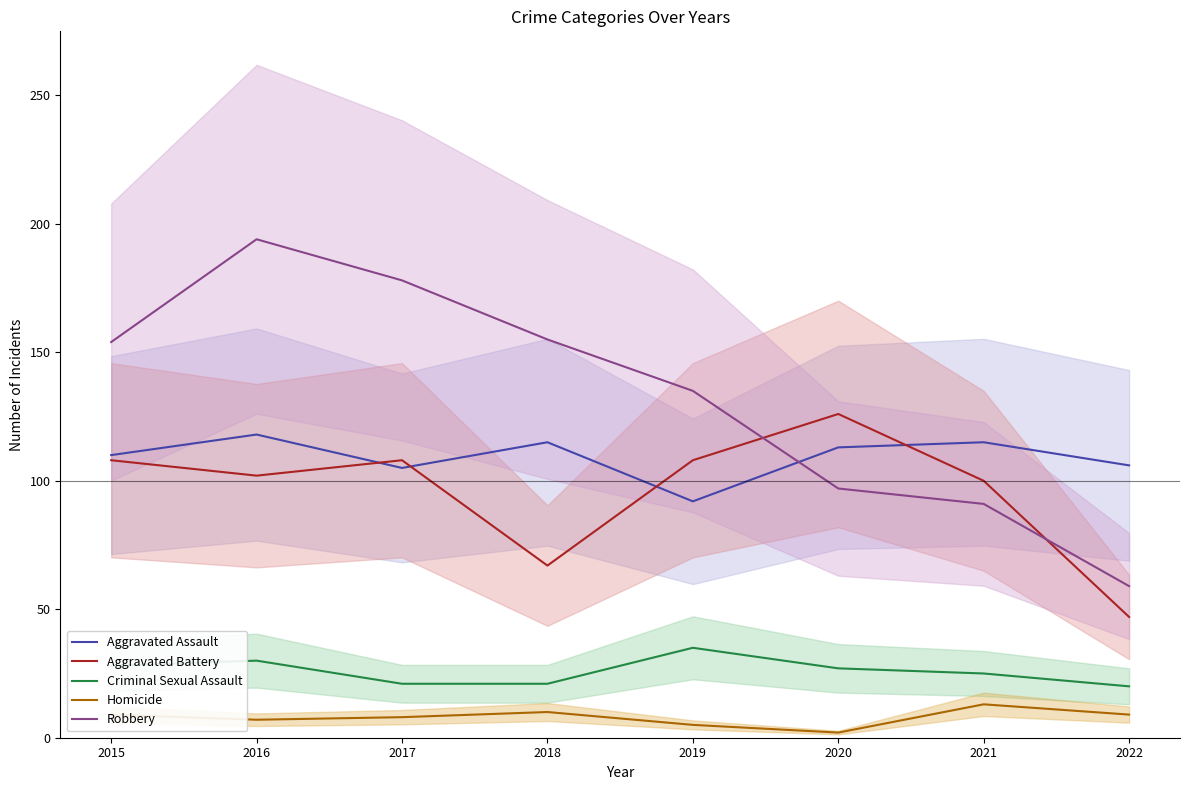

What is the lowest value of the Aggravated Battery series?

47